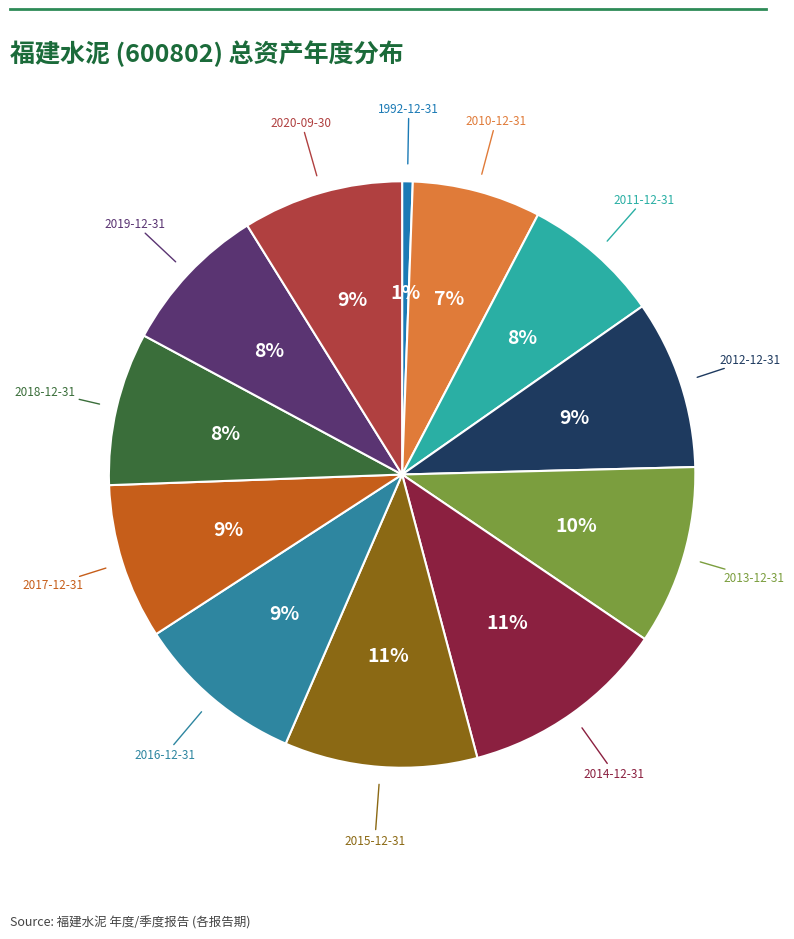

Which slice is the smallest?

1992-12-31